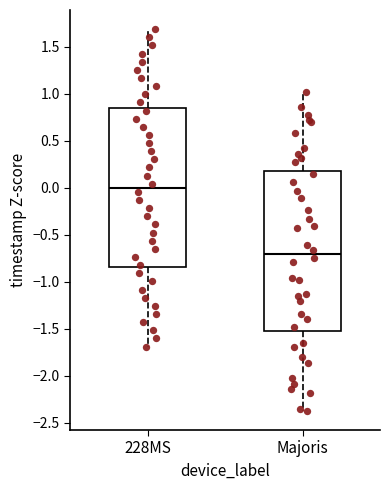

Where does the median line of the box for 228MS sit on the y-axis? The values are not printed on the chart, so give them approximately, as read against the axis.

0.00